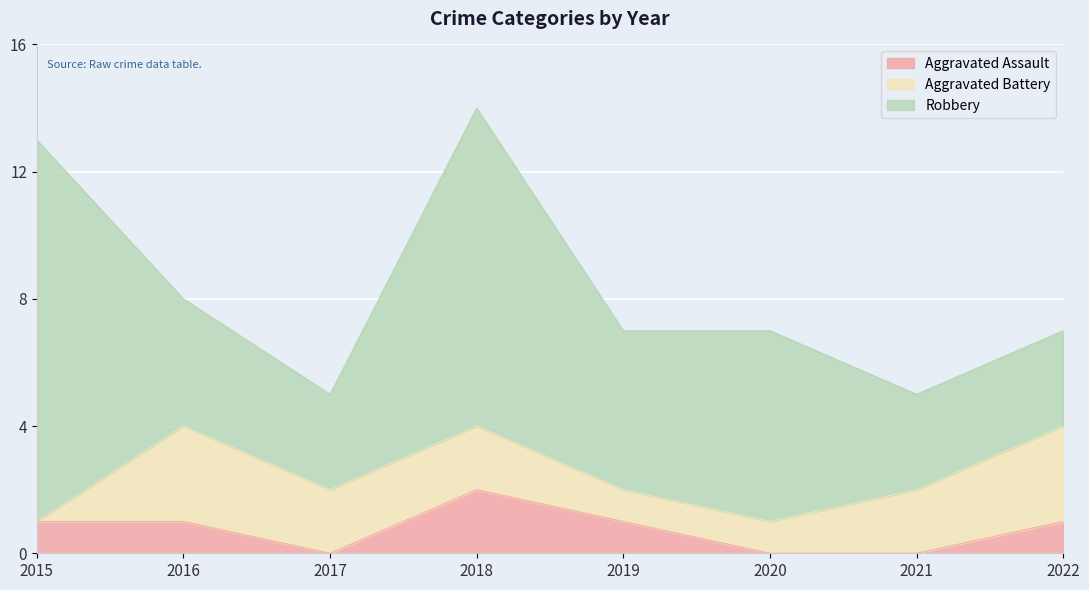

At which category does the chart reach its minimum across all series?

2017